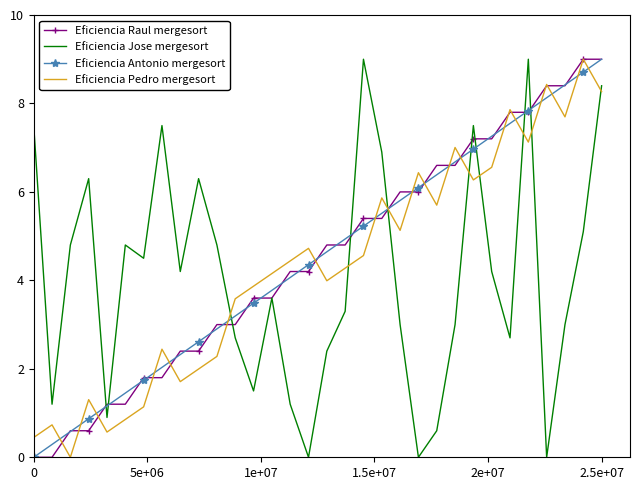

Reading left to right, extract all data points from this chart.

Eficiencia Raul mergesort: 0.0	0.0	0.6	0.6	1.2	1.2	1.8	1.8	2.4	2.4	3.0	3.0	3.6	3.6	4.2	4.2	4.8	4.8	5.4	5.4	6.0	6.0	6.6	6.6	7.2	7.2	7.8	7.8	8.4	8.4	9.0	9.0
Eficiencia Jose mergesort: 7.5	1.2	4.8	6.3	0.9	4.8	4.5	7.5	4.2	6.3	4.8	2.7	1.5	3.6	1.2	0.0	2.4	3.3	9.0	6.9	3.0	0.0	0.6	3.0	7.5	4.2	2.7	9.0	0.0	3.0	5.1	8.4
Eficiencia Antonio mergesort: 0.0	0.3	0.6	0.9	1.2	1.5	1.7	2.0	2.3	2.6	2.9	3.2	3.5	3.8	4.1	4.4	4.6	4.9	5.2	5.5	5.8	6.1	6.4	6.7	7.0	7.3	7.5	7.8	8.1	8.4	8.7	9.0
Eficiencia Pedro mergesort: 0.4	0.7	0.0	1.3	0.6	0.9	1.1	2.4	1.7	2.0	2.3	3.6	3.9	4.2	4.4	4.7	4.0	4.3	4.6	5.9	5.1	6.4	5.7	7.0	6.3	6.6	7.9	7.1	8.4	7.7	9.0	8.3